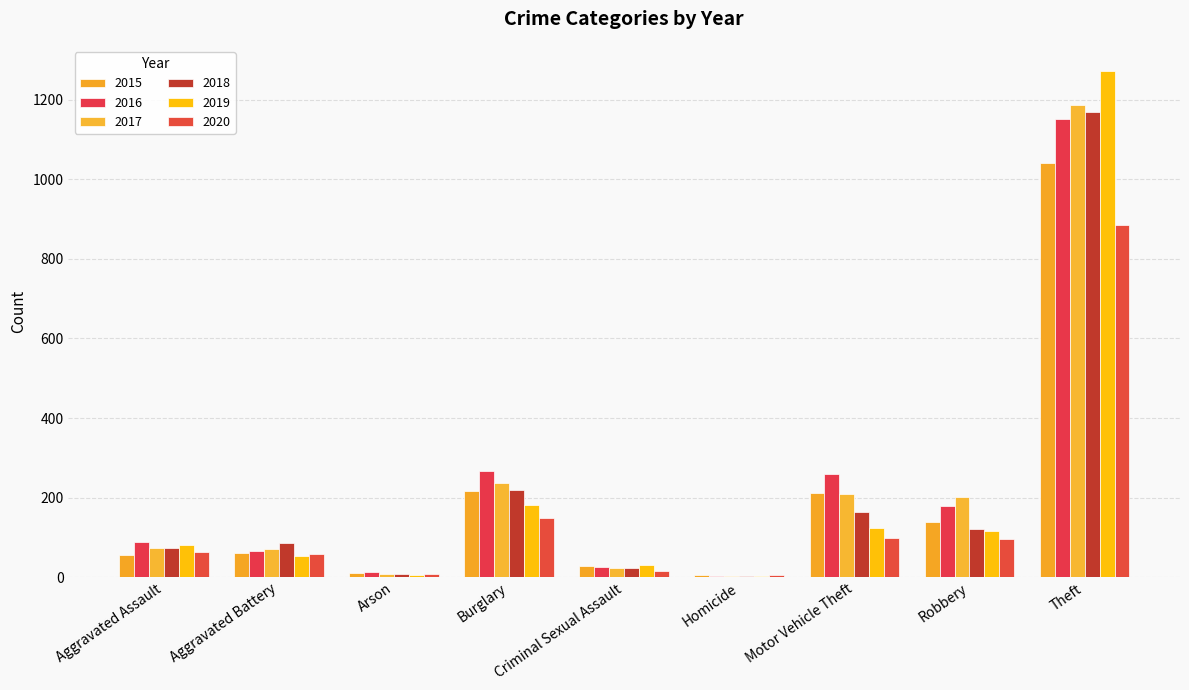

Reading left to right, list all the values displayed in this chart.

2015: 56	60	10	216	29	5	212	139	1041
2016: 88	66	12	266	26	4	259	178	1151
2017: 72	71	7	237	22	4	208	202	1188
2018: 72	86	7	218	24	4	163	121	1170
2019: 80	53	5	182	31	4	123	116	1272
2020: 62	57	7	148	15	5	99	97	884